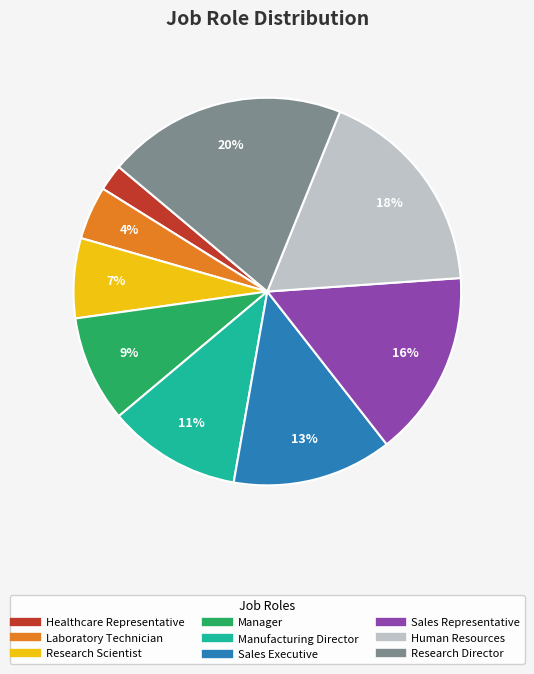

To the nearest percent, what percentage of the pie is Human Resources?

18%